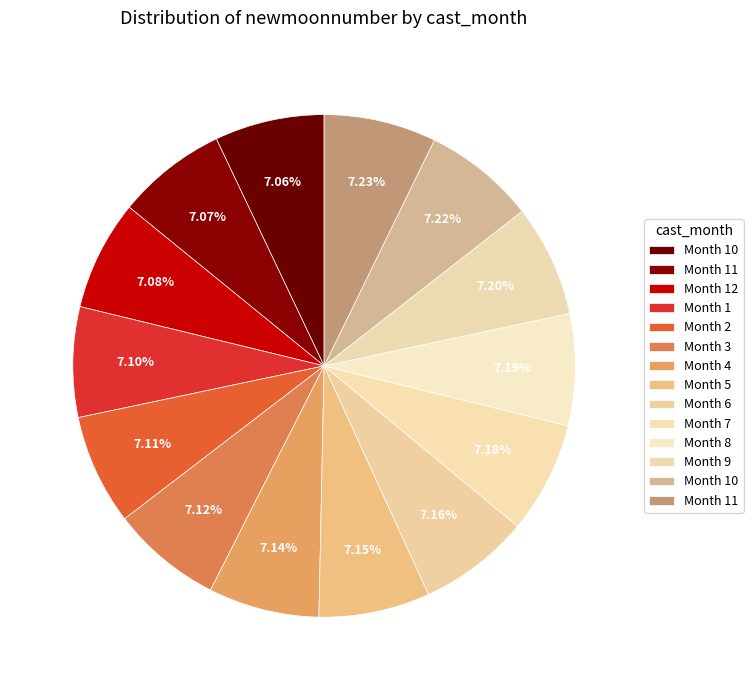

Which slice is the smallest?

10